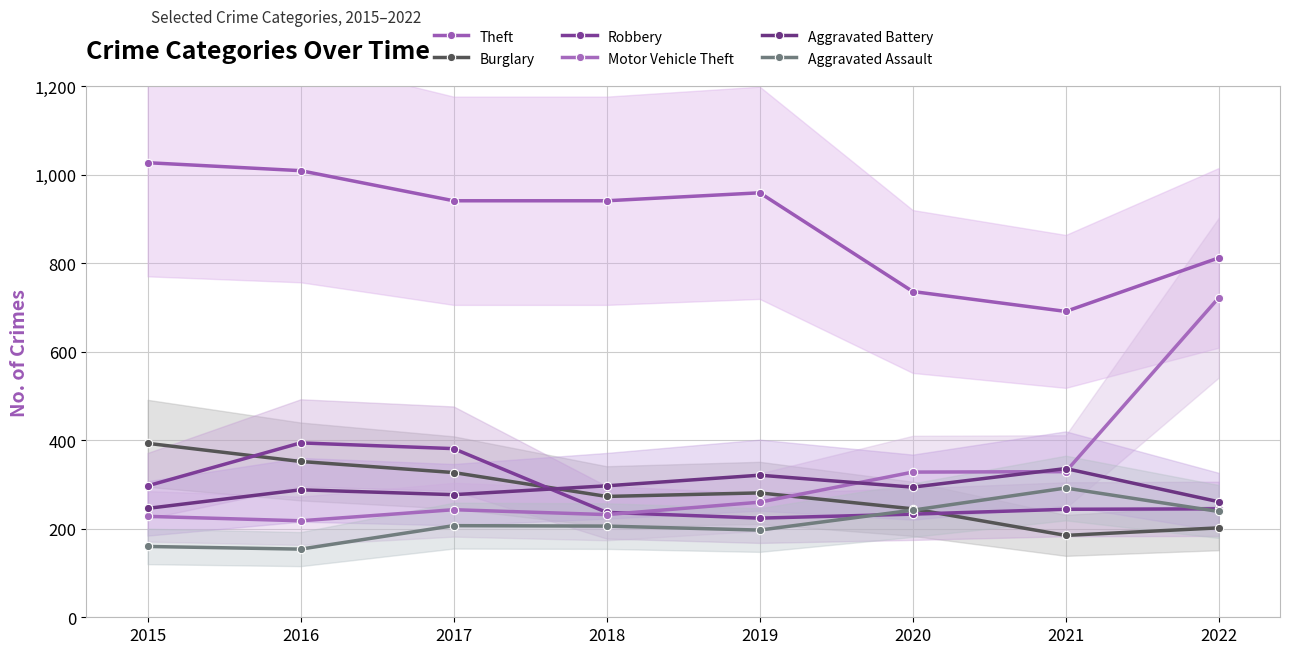

What is the total value across all series at 2017?

2376